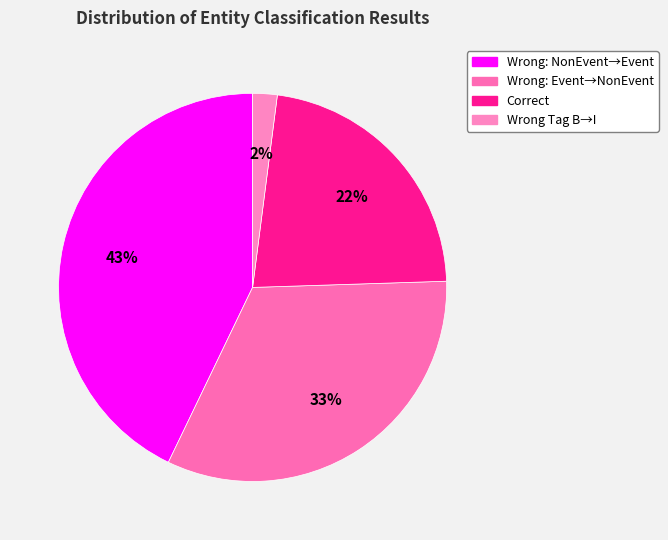

Is there a majority slice in this chart?

No